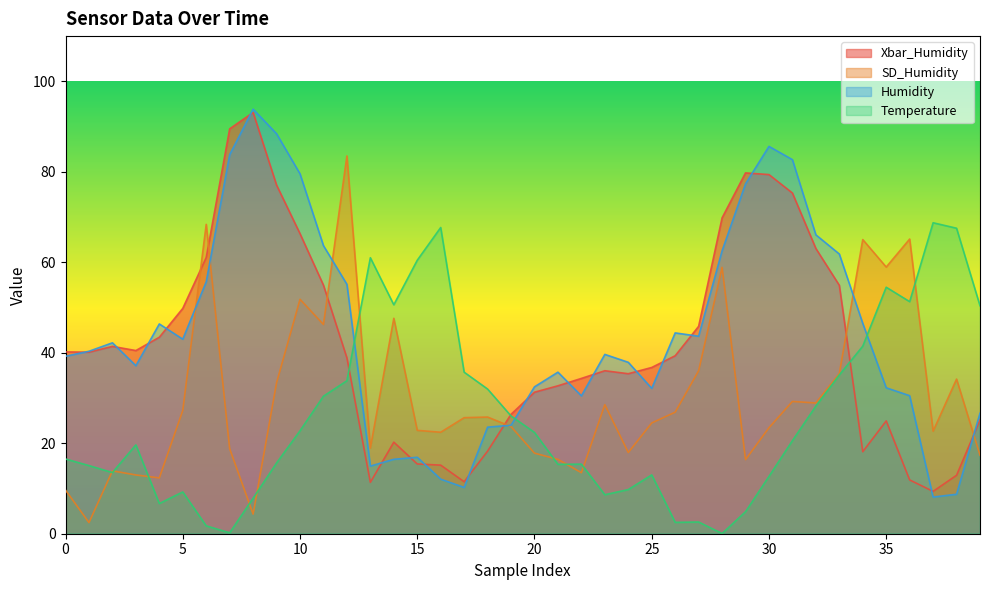

Which series ends up on top after the final intersection of Humidity and SD_Humidity?

Humidity